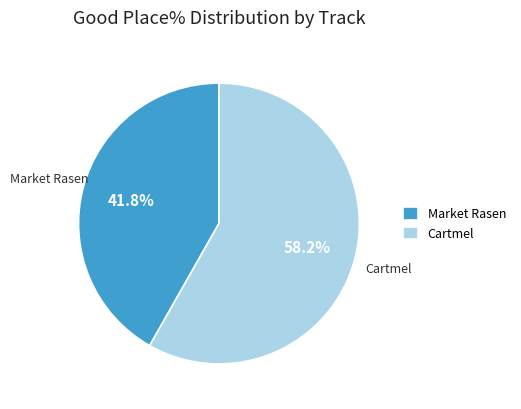

What is the largest slice in the pie chart?

Cartmel